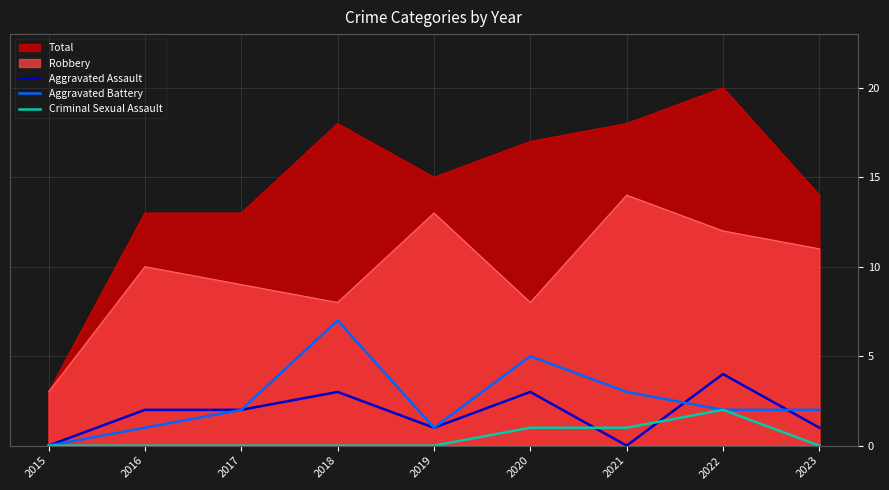

At which category does Aggravated Battery reach its first local peak?

2018